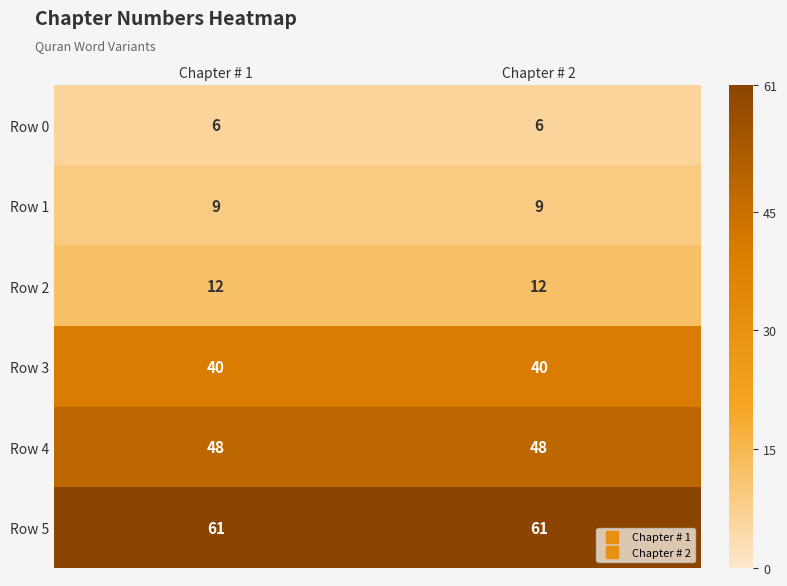

What is the sum of the Row 0 values at Chapter # 1 and Chapter # 2?

12